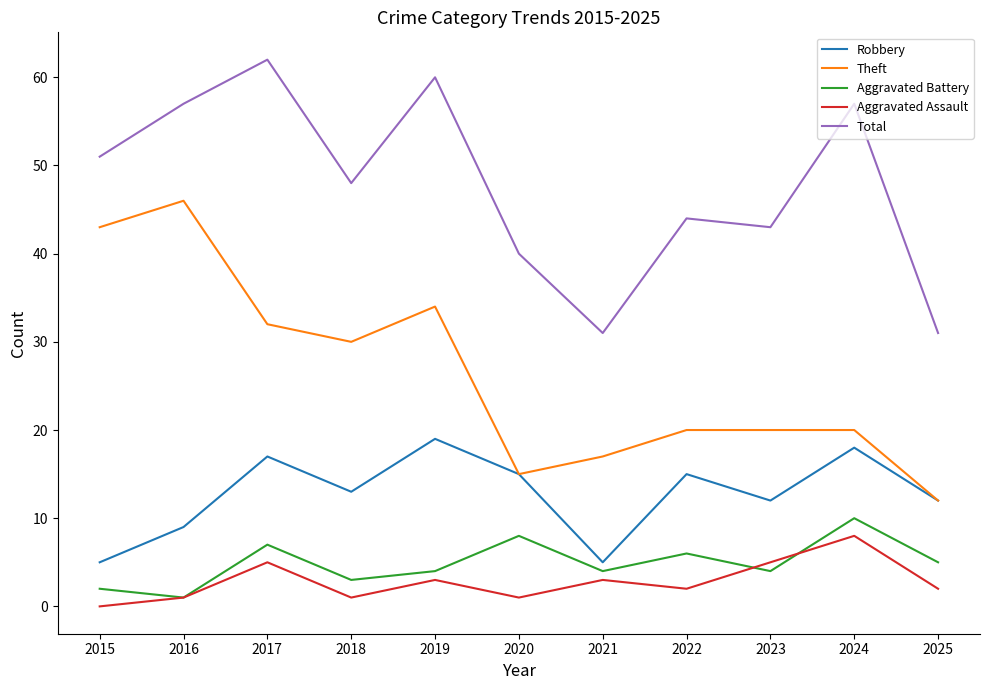

True or false: Robbery and Aggravated Assault cross at least once.

False